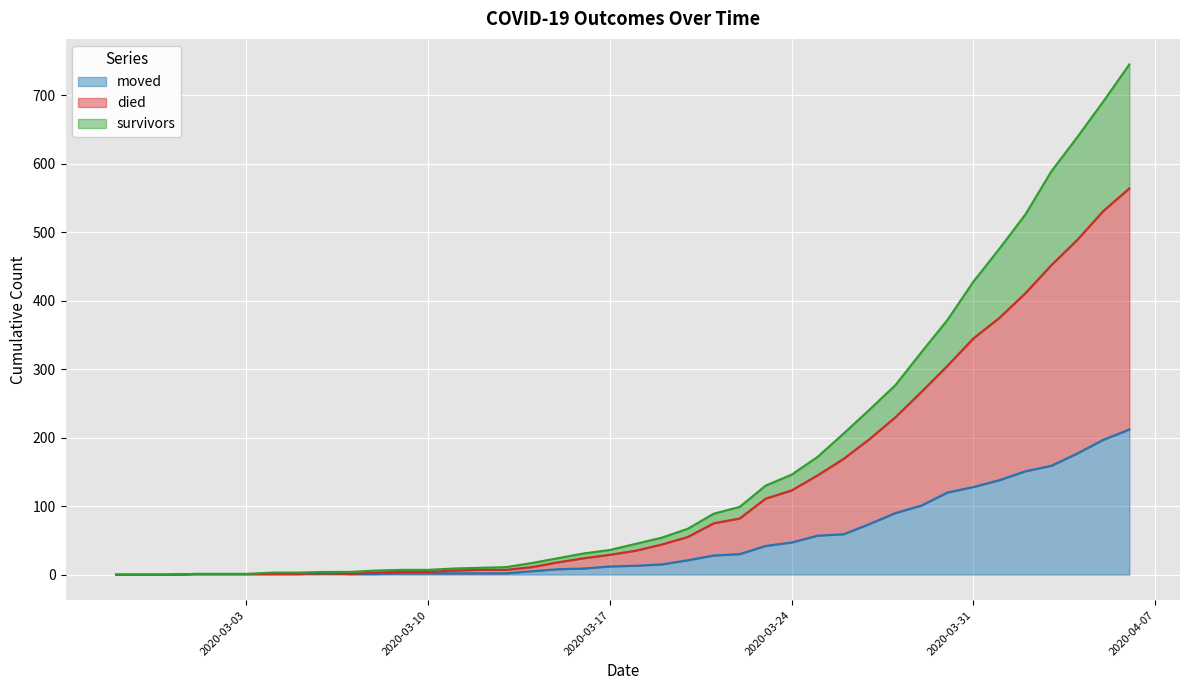

Is the value of died at 2020-03-14 greater than the value of survivors at 2020-03-05?

Yes